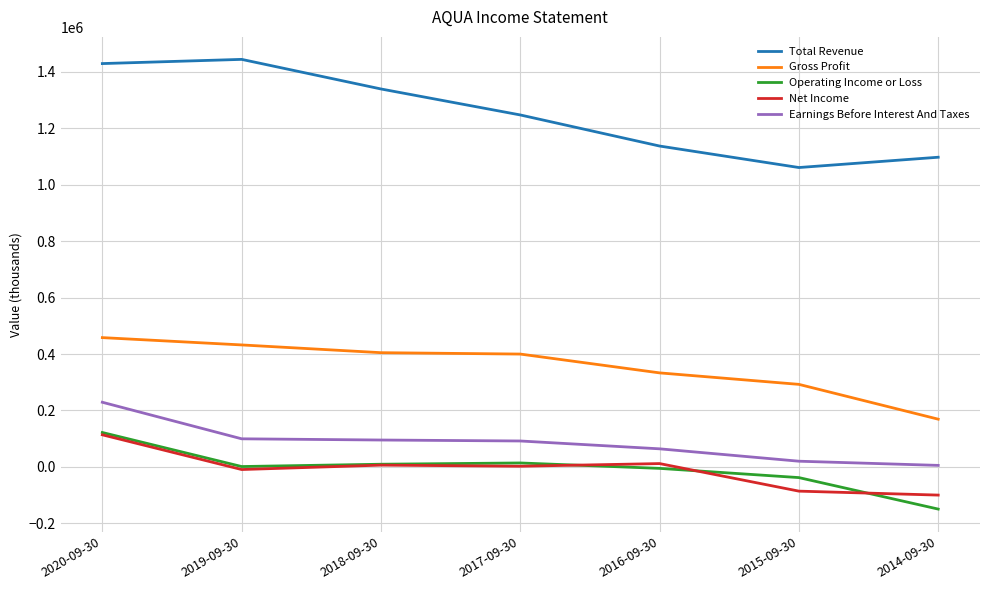

True or false: Total Revenue and Earnings Before Interest And Taxes cross at least once.

False